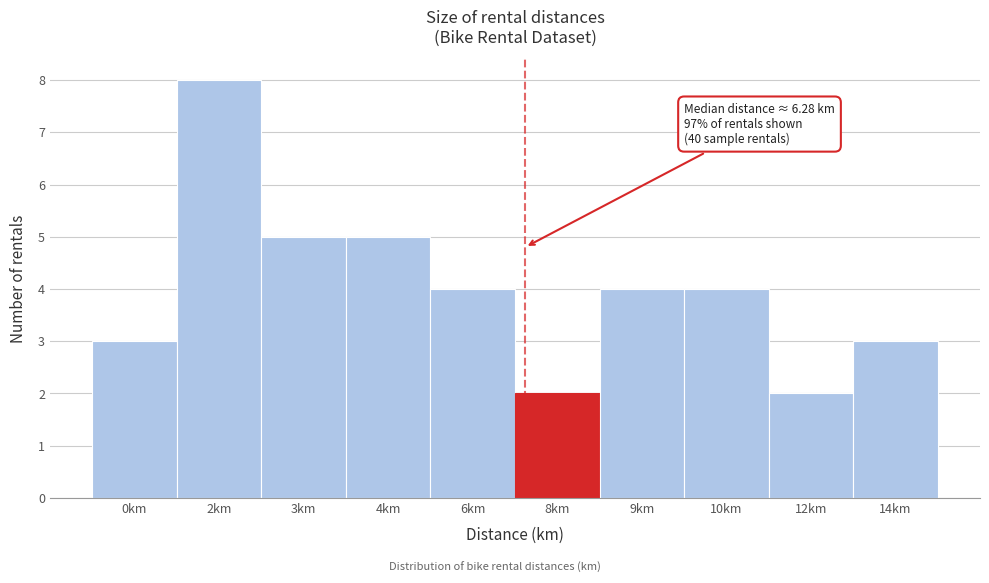

Reading left to right, list all the values displayed in this chart.

3	8	5	5	4	2	4	4	2	3